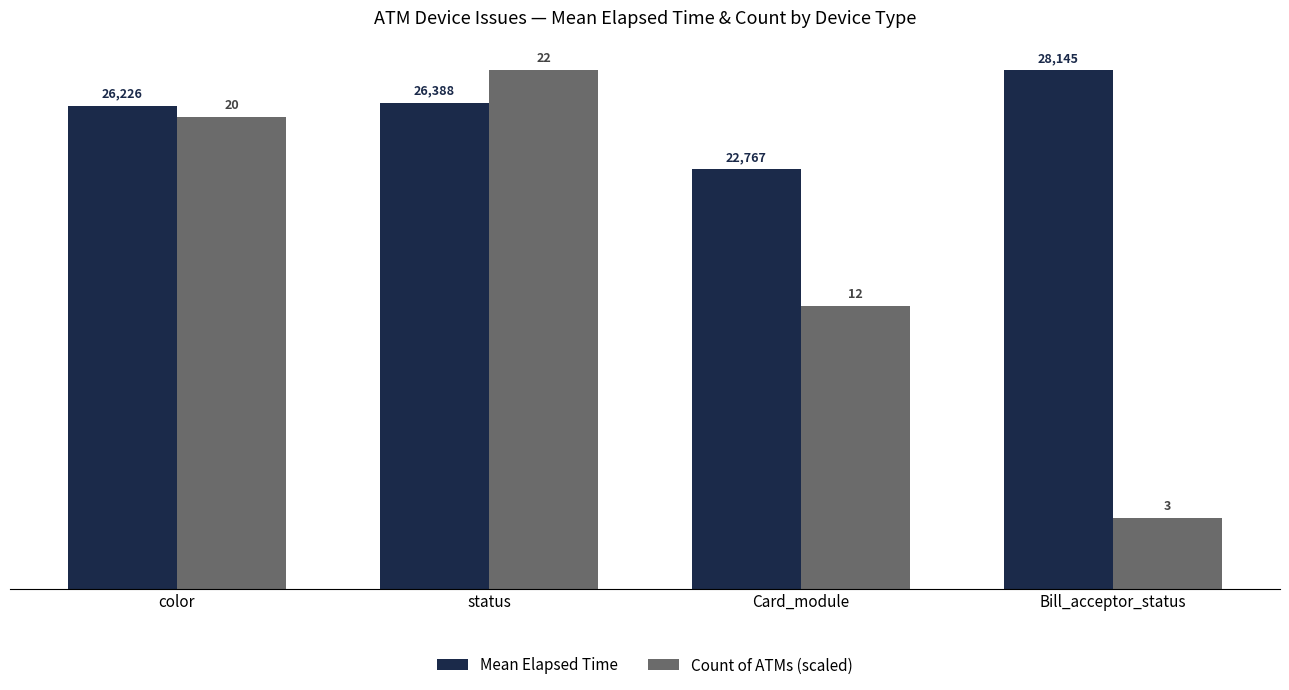

At which label does Mean Elapsed Time reach its peak?

Bill_acceptor_status